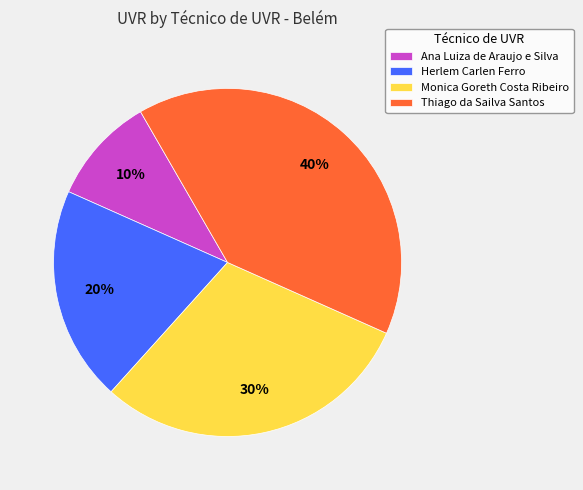

To the nearest percent, what is the difference between the largest and smallest slice percentages?

30%